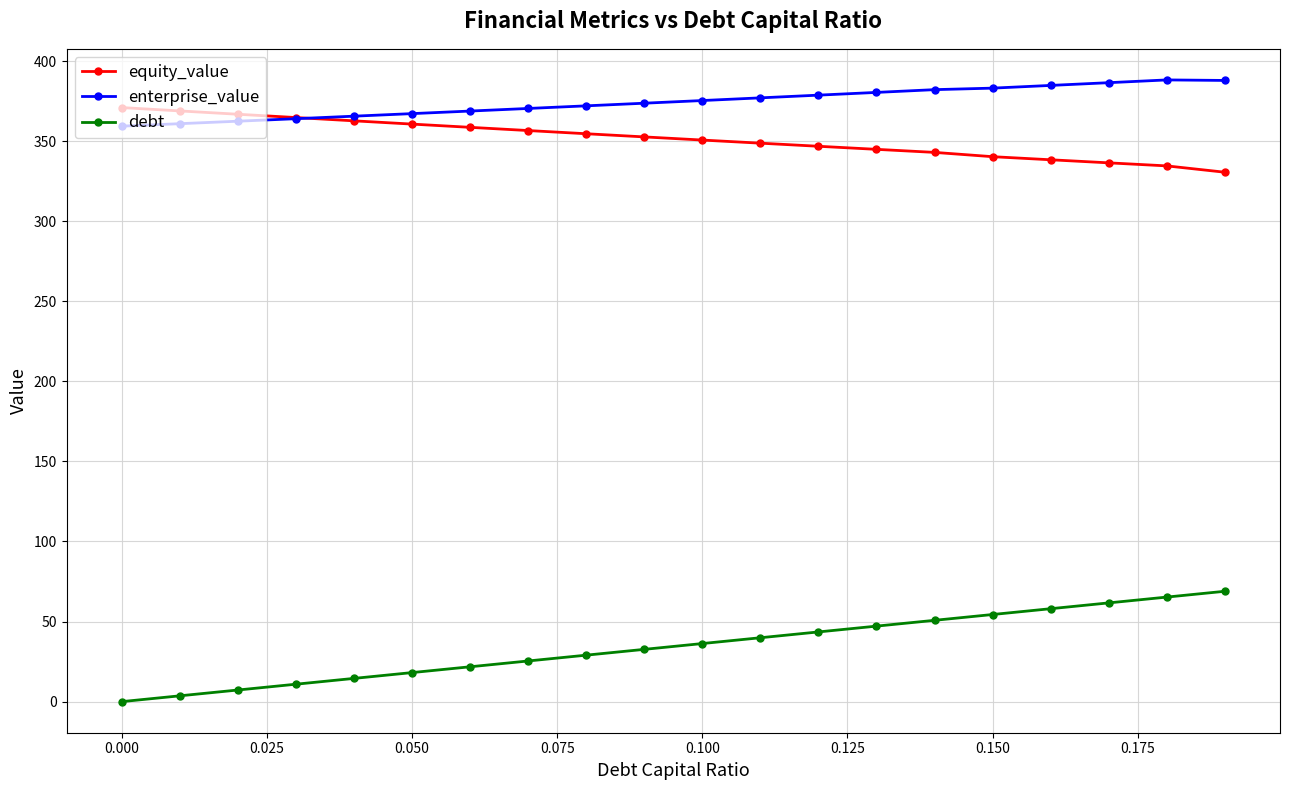

List the series in order of their peak value, highest first.

enterprise_value, equity_value, debt